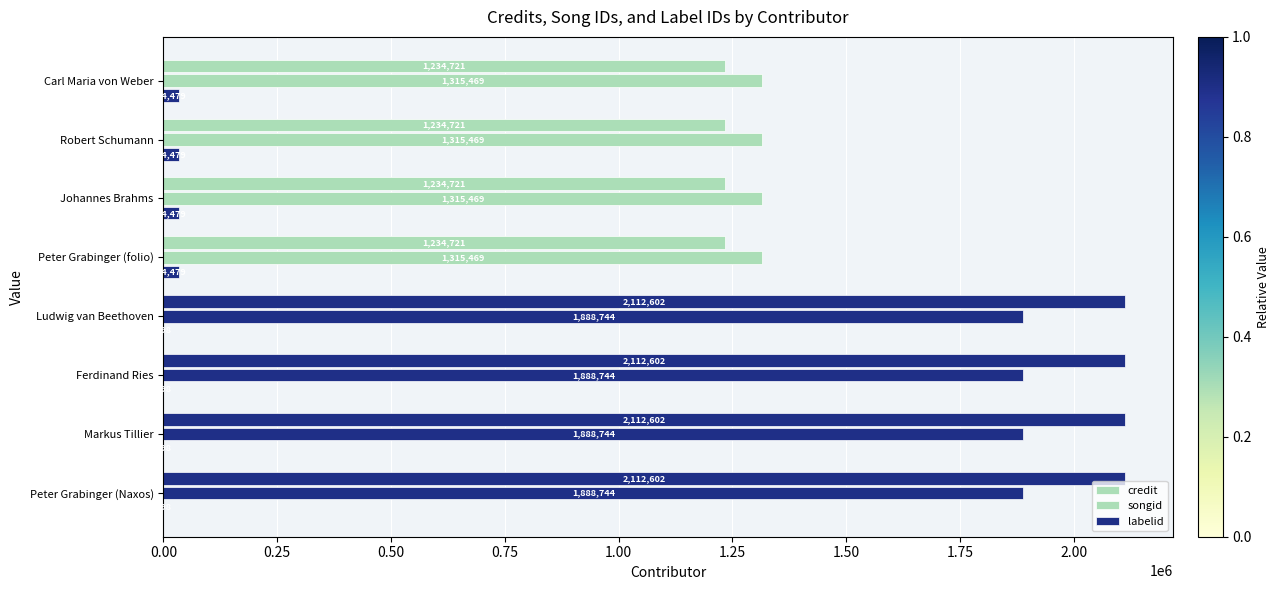

Reading left to right, transcribe all the data shown in this chart.

credit: 1234721	1234721	1234721	1234721	2112602	2112602	2112602	2112602
songid: 1315469	1315469	1315469	1315469	1888744	1888744	1888744	1888744
labelid: 34479	34479	34479	34479	198	198	198	198